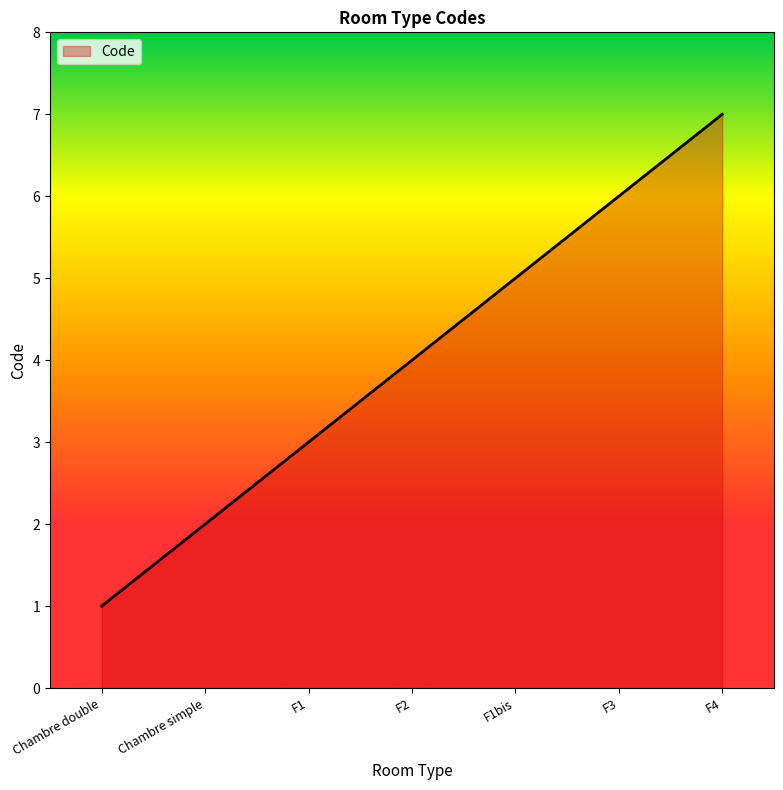

At which category does the chart reach its minimum across all series?

Chambre double